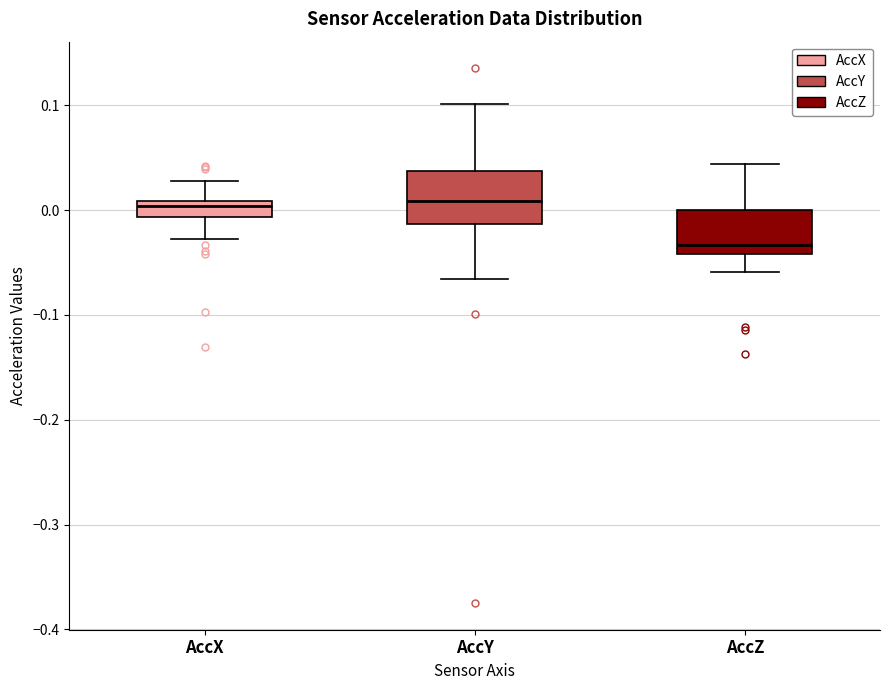

Reading left to right, transcribe this box plot: for each box, give where its median line is, the range the box spans, and where its two whiskers end, as read against the y-axis. The values are not printed on the chart, so give them approximately, as read against the axis.

AccX: median 0.00, box -0.01 to 0.01, whiskers -0.03 to 0.03
AccY: median 0.01, box -0.01 to 0.04, whiskers -0.07 to 0.10
AccZ: median -0.03, box -0.04 to 0.00, whiskers -0.06 to 0.04